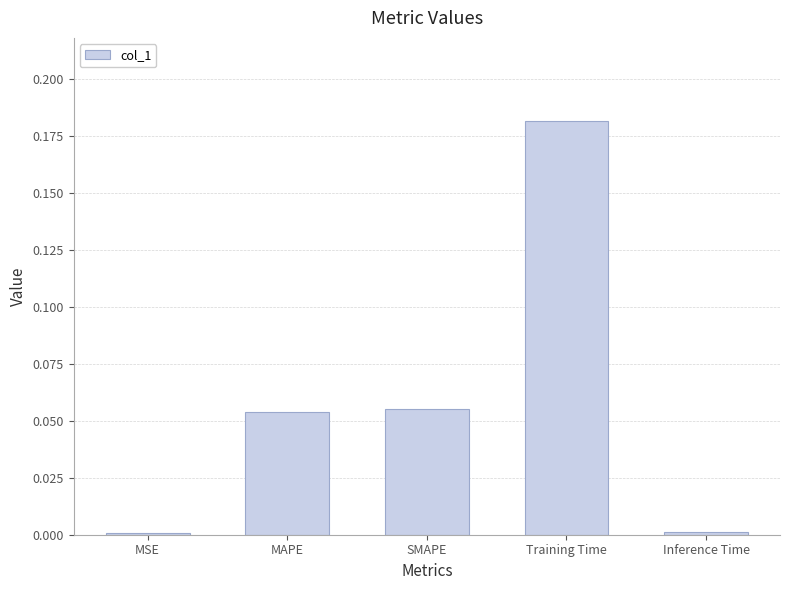

What is the change in value from MSE to MAPE?

+0.1